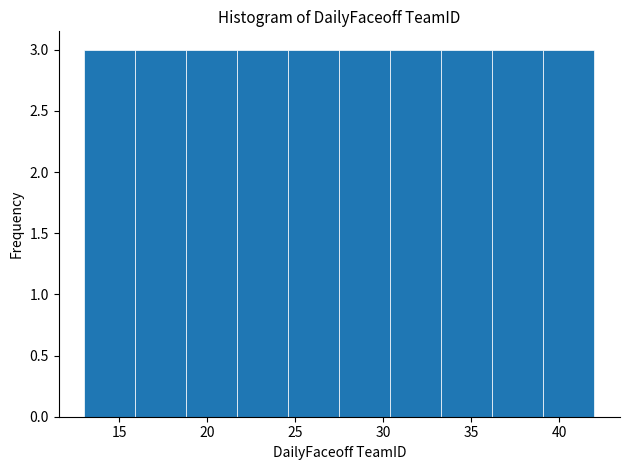

What is the height of the bar covering 36.2 to 39.1 on the x-axis? Neither the bar edges nor the heights are printed on the chart, so give them approximately, as read against the axes.

3